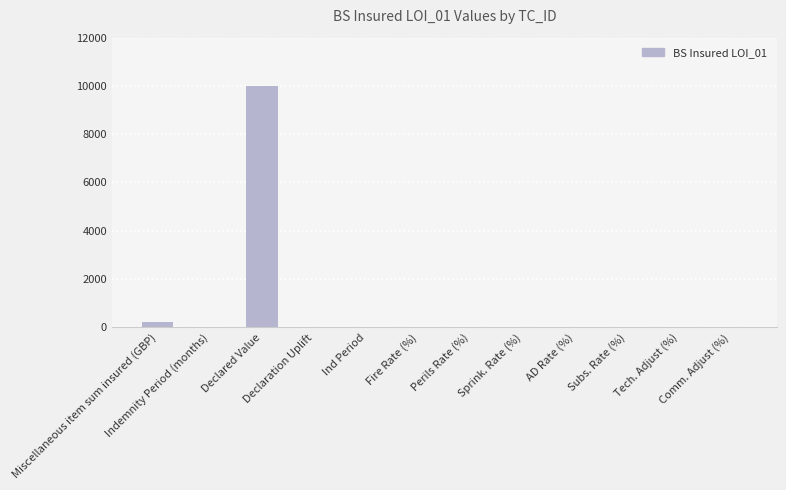

Count the number of data series in this chart.

1